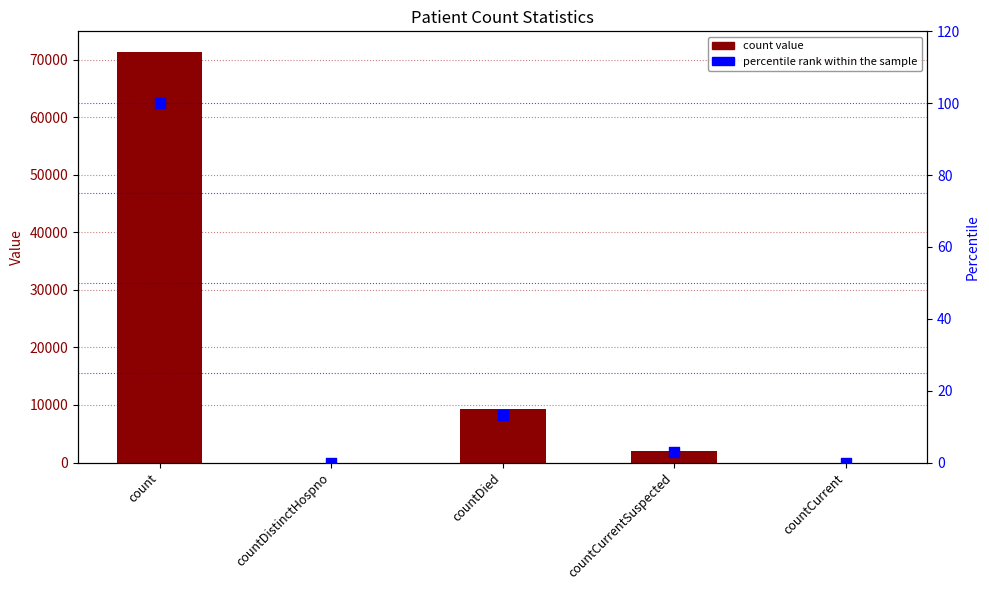

Which series has the largest Y range (max minus min)?

count